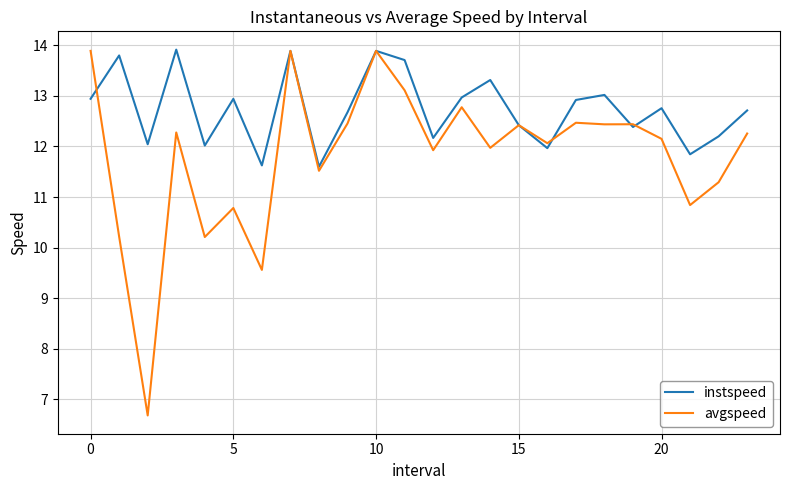

Which series has the largest total across all categories?

instspeed